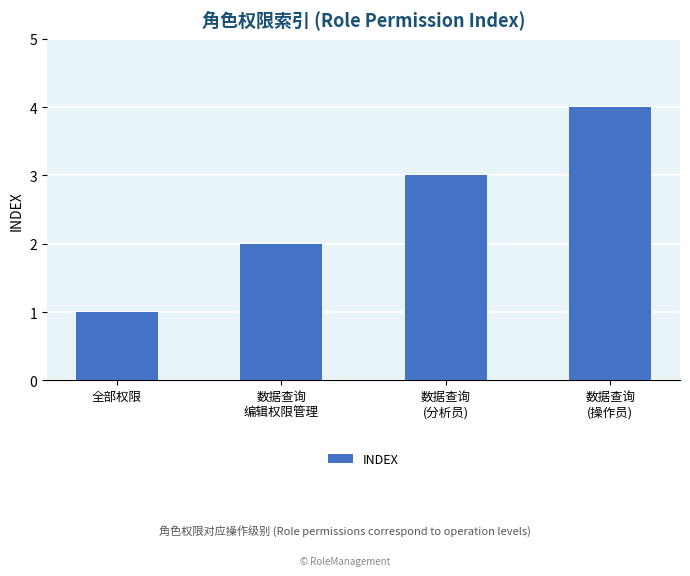

What position from the right is 数据查询
(分析员)?

2